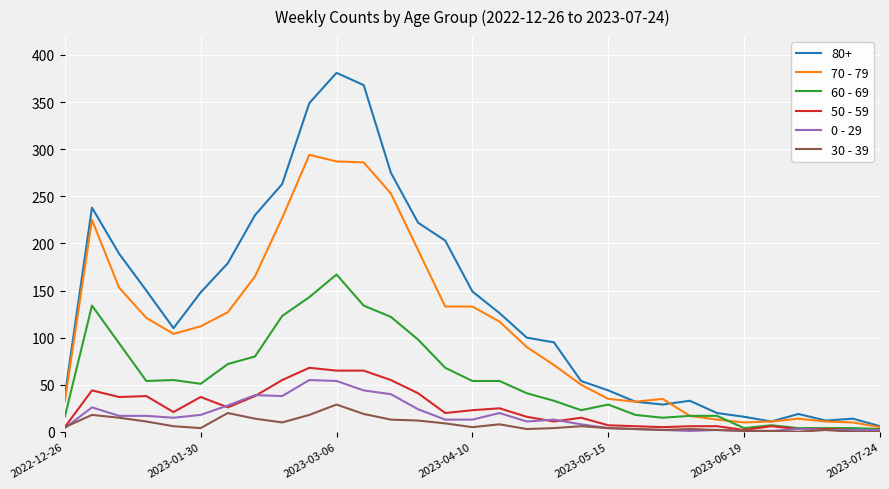

What is the maximum value shown in the chart?

381